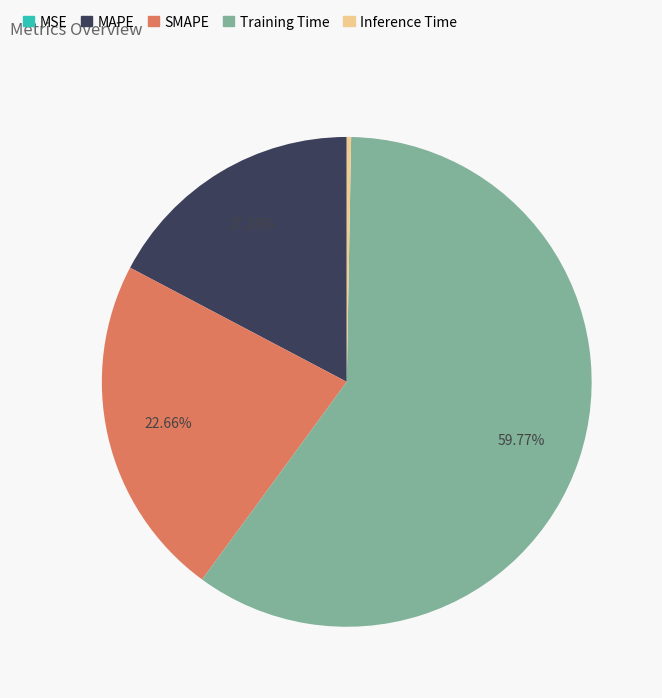

What is the largest slice in the pie chart?

Training Time